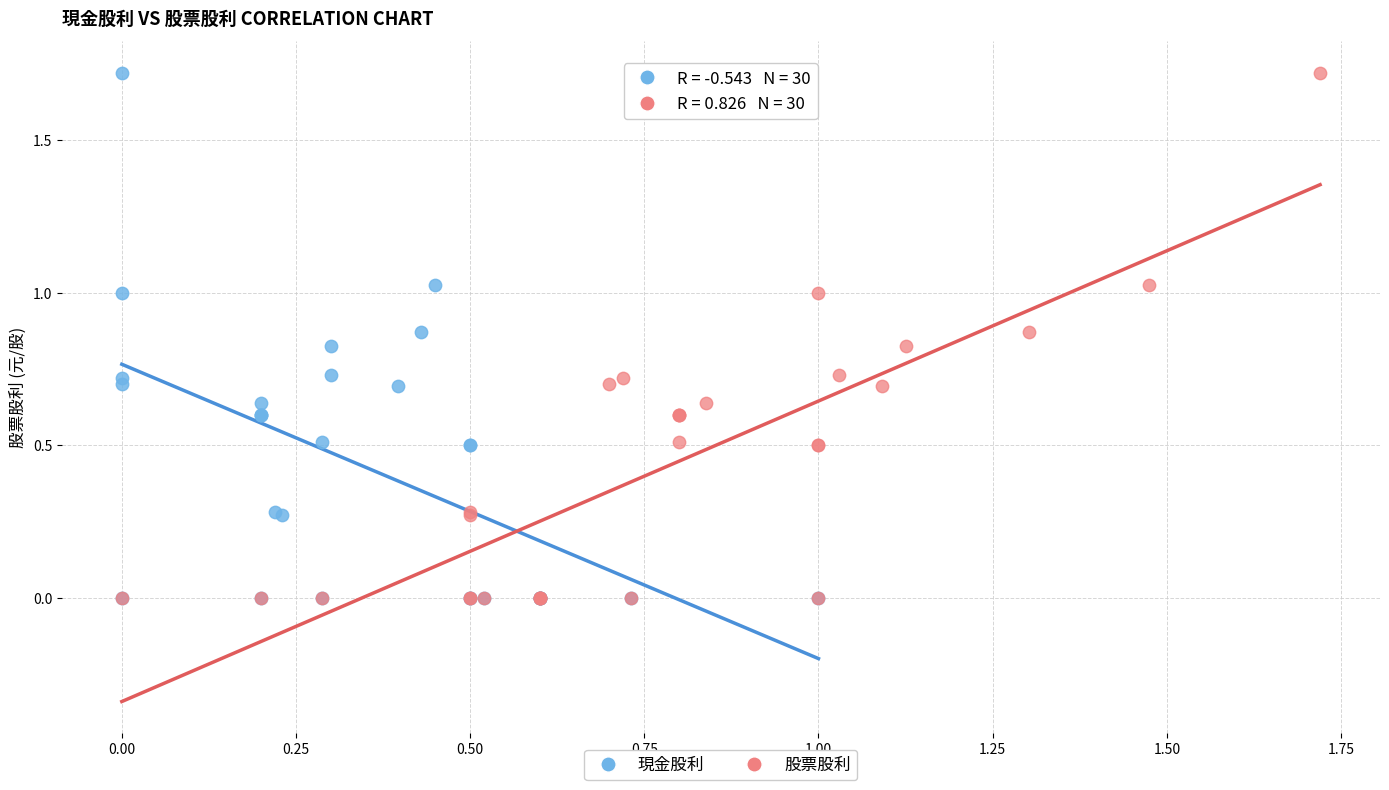

What are all the series names shown in the legend?

現金股利, 股票股利